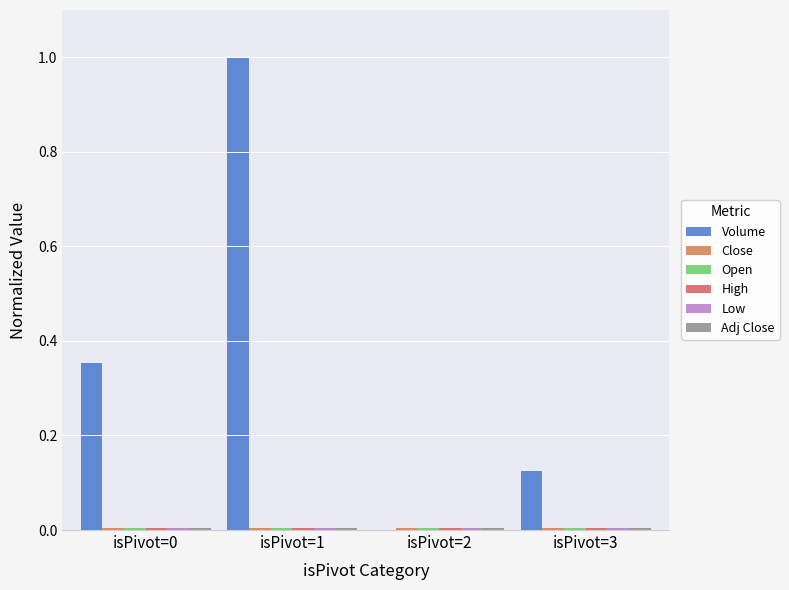

Which series changed the most between isPivot=0 and isPivot=2?

Volume